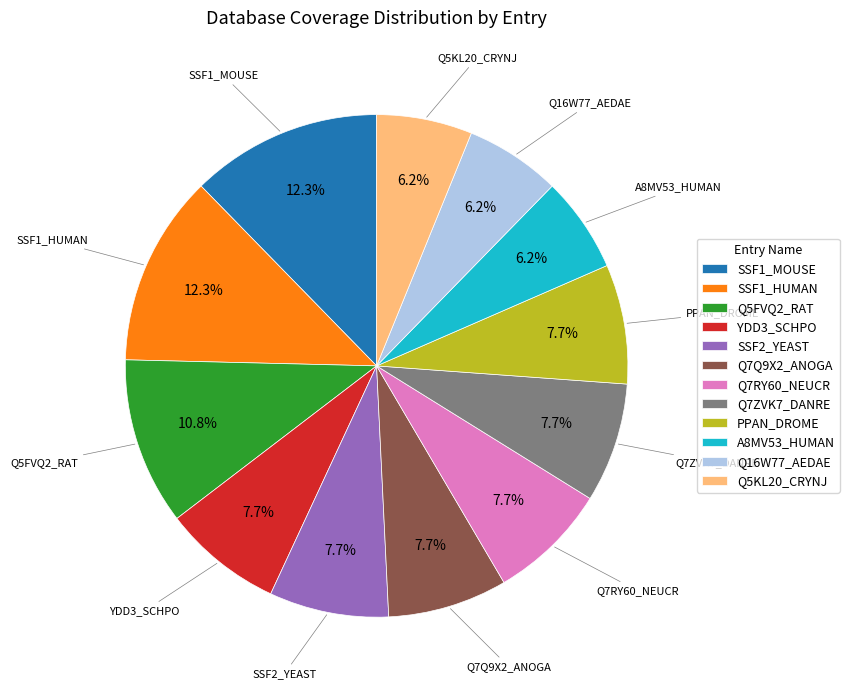

How many slices are in this pie chart?

12